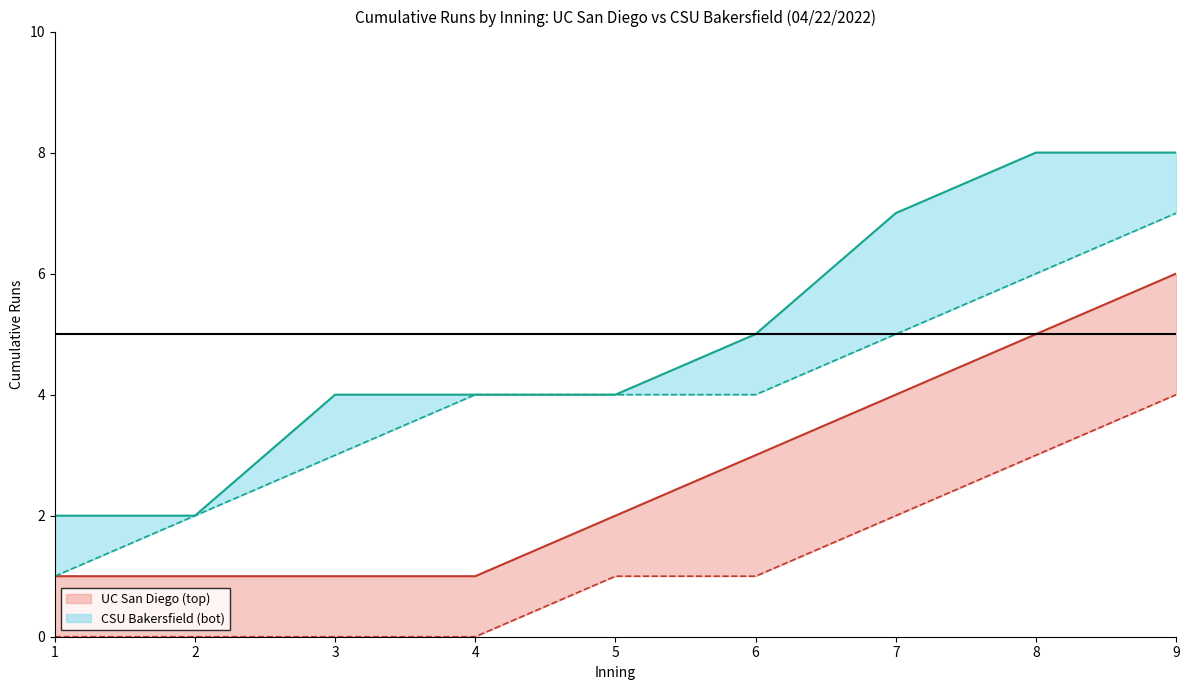

True or false: CSU Bakersfield (bot) upper and UC San Diego (top) upper cross at least once.

False